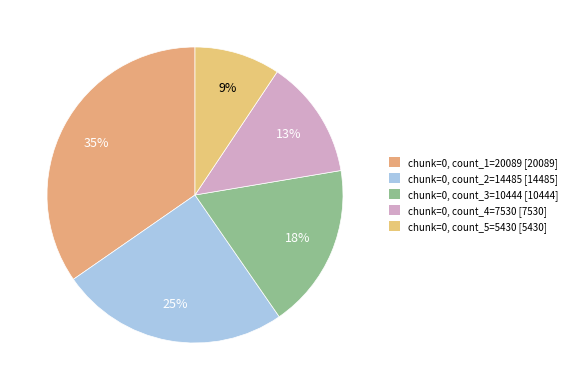

Count the number of slices in the pie.

5